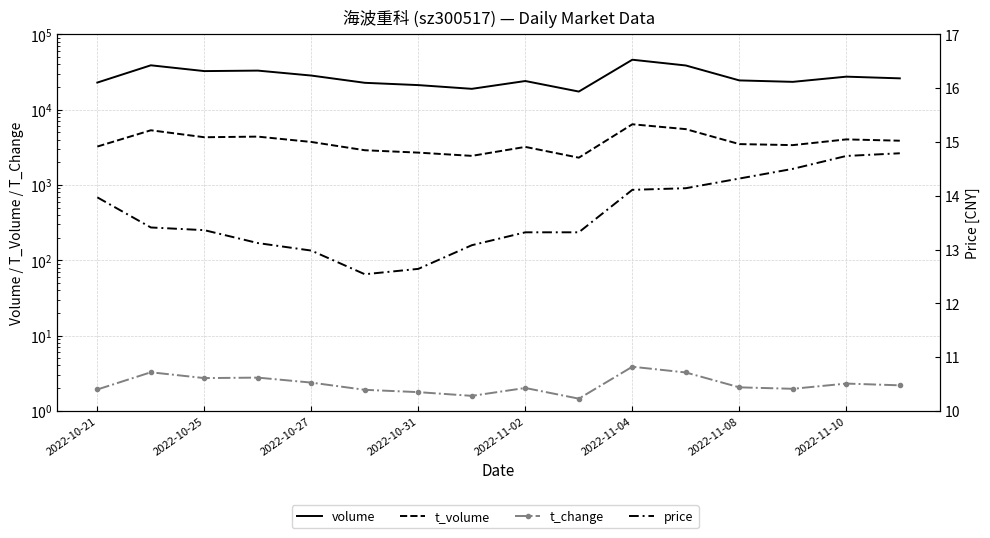

At which label does t_change reach its minimum?

9